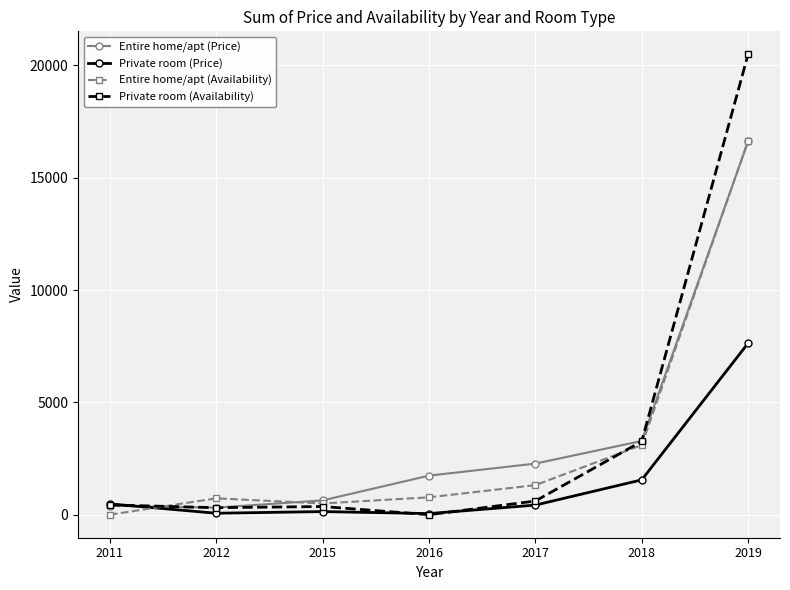

What are all the series names shown in the legend?

Entire home/apt (Price), Private room (Price), Entire home/apt (Availability), Private room (Availability)